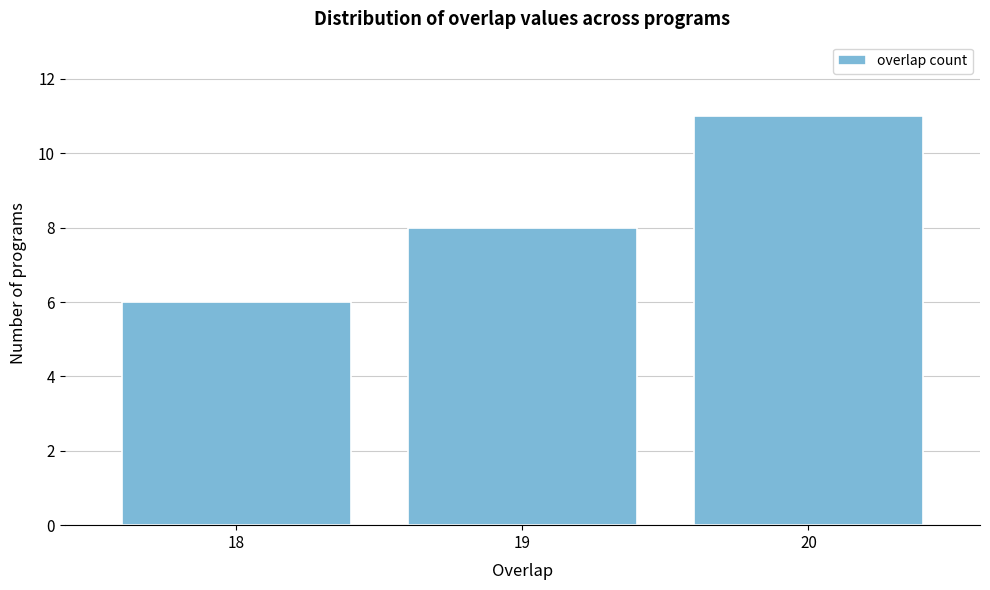

Reading left to right, list all the values displayed in this chart.

18=6	19=8	20=11